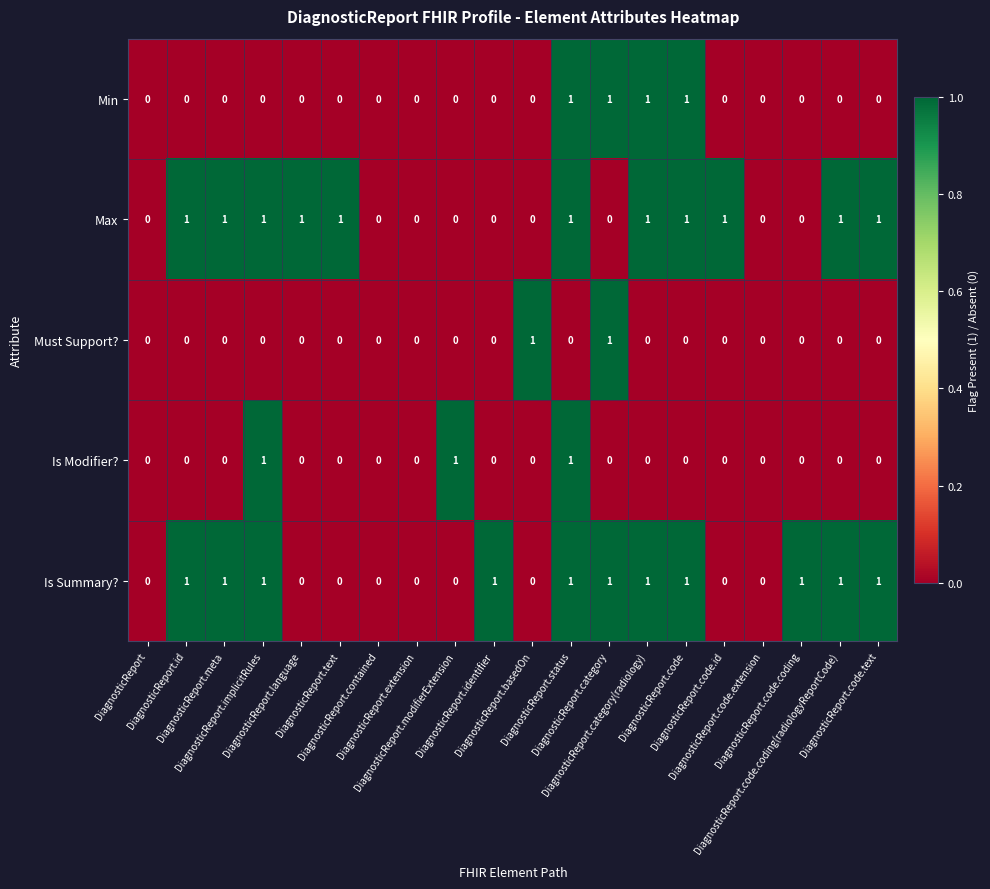

What is the total value across all series at DiagnosticReport.implicitRules?

3